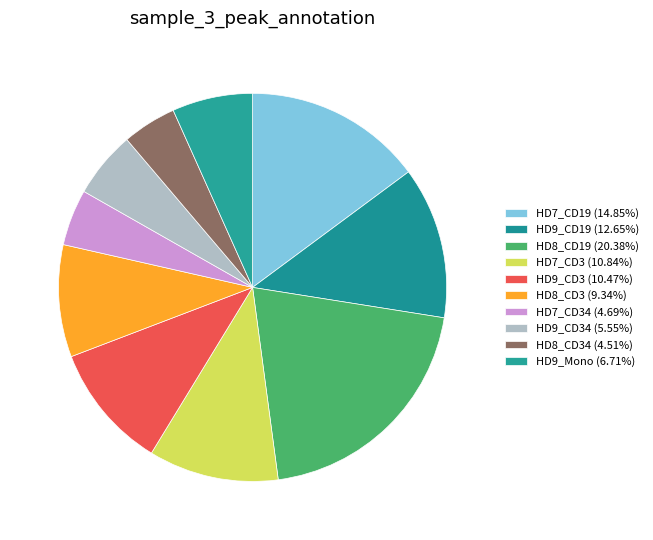

How many segments does this pie chart have?

10